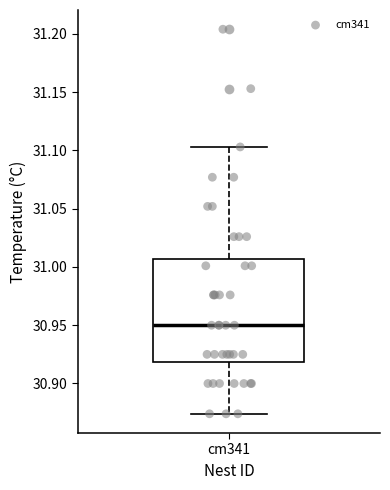

Transcribe this box plot: give where the median line is, the range the box spans, and where the two whiskers end, as read against the y-axis. The values are not printed on the chart, so give them approximately, as read against the axis.

median 30.950, box 30.920 to 31.005, whiskers 30.875 to 31.105